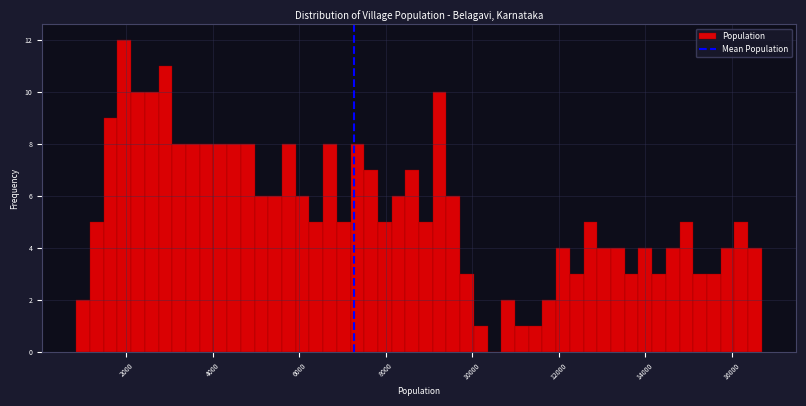

Read against the x-axis, roughly where is the centre of the tallest bar?

2000